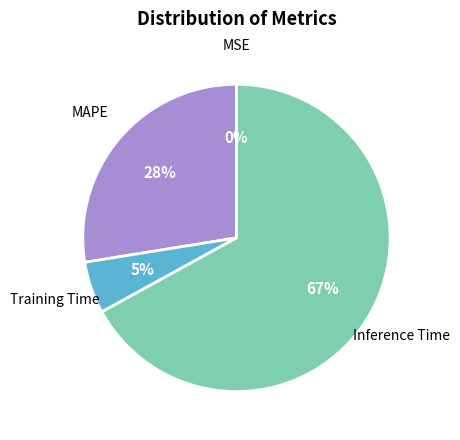

The MAPE slice represents 28% of the pie. True or false?

True